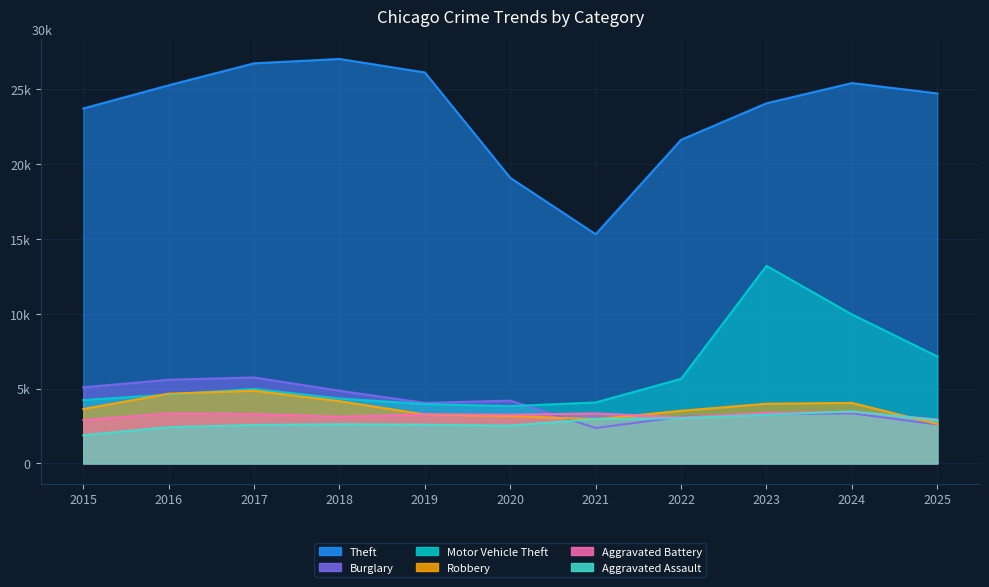

Is it true that Motor Vehicle Theft equals 6028 at 2024?

False